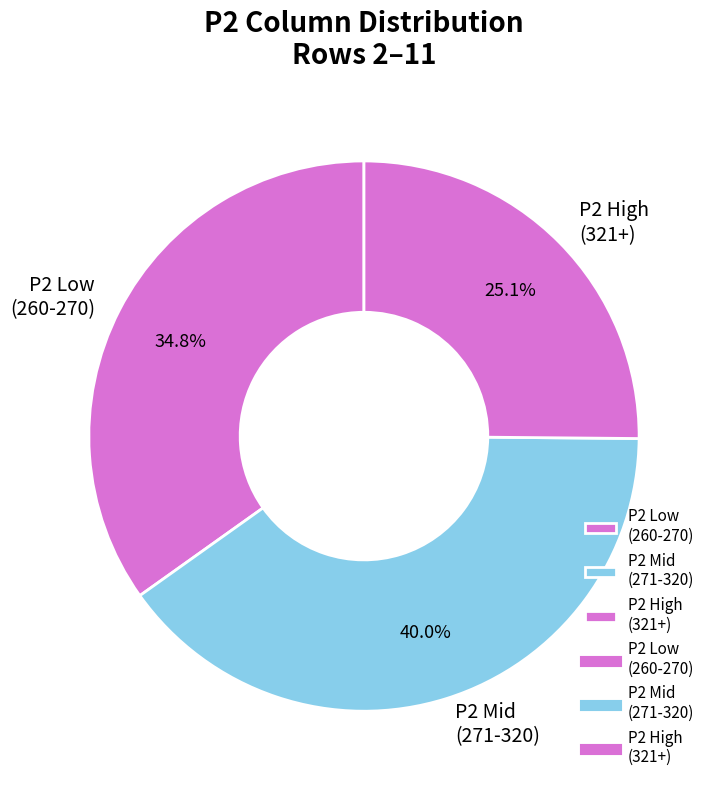

What is the largest slice in the pie chart?

P2 Mid (271-320)